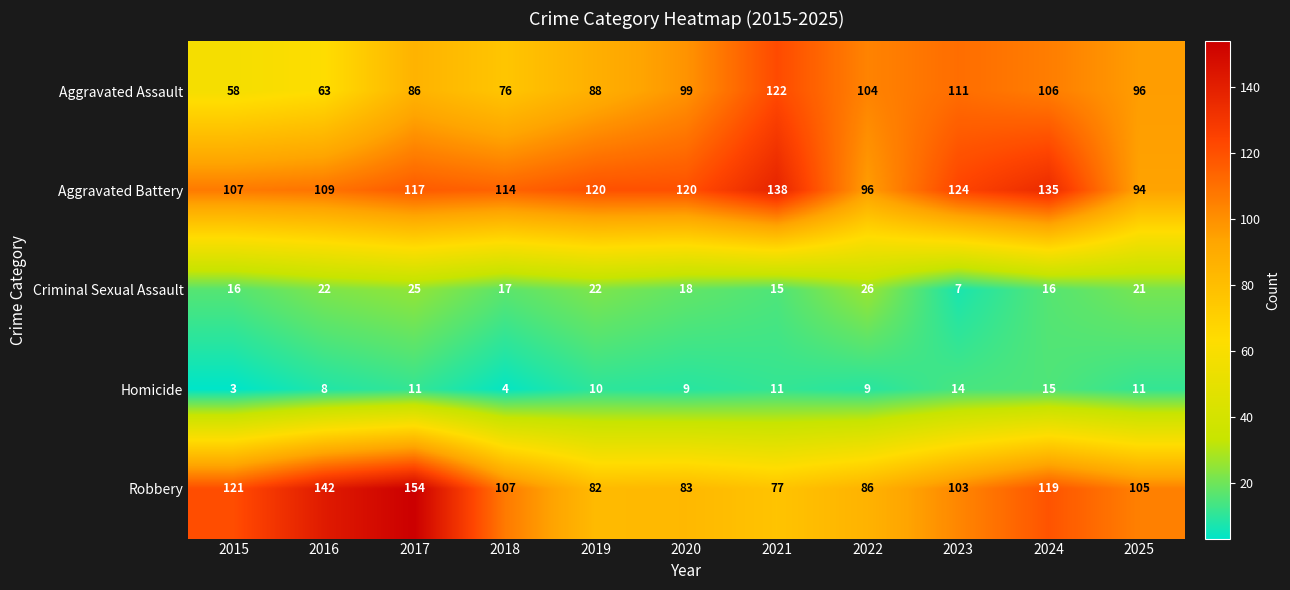

Which series has the largest total across all categories?

Aggravated Battery